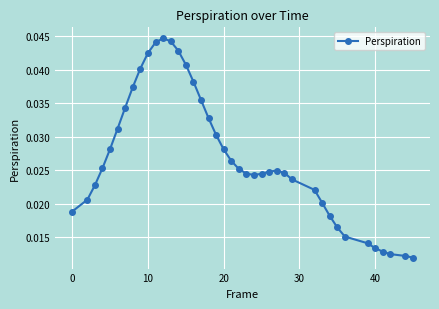

How many values are between 0 and 1?

40